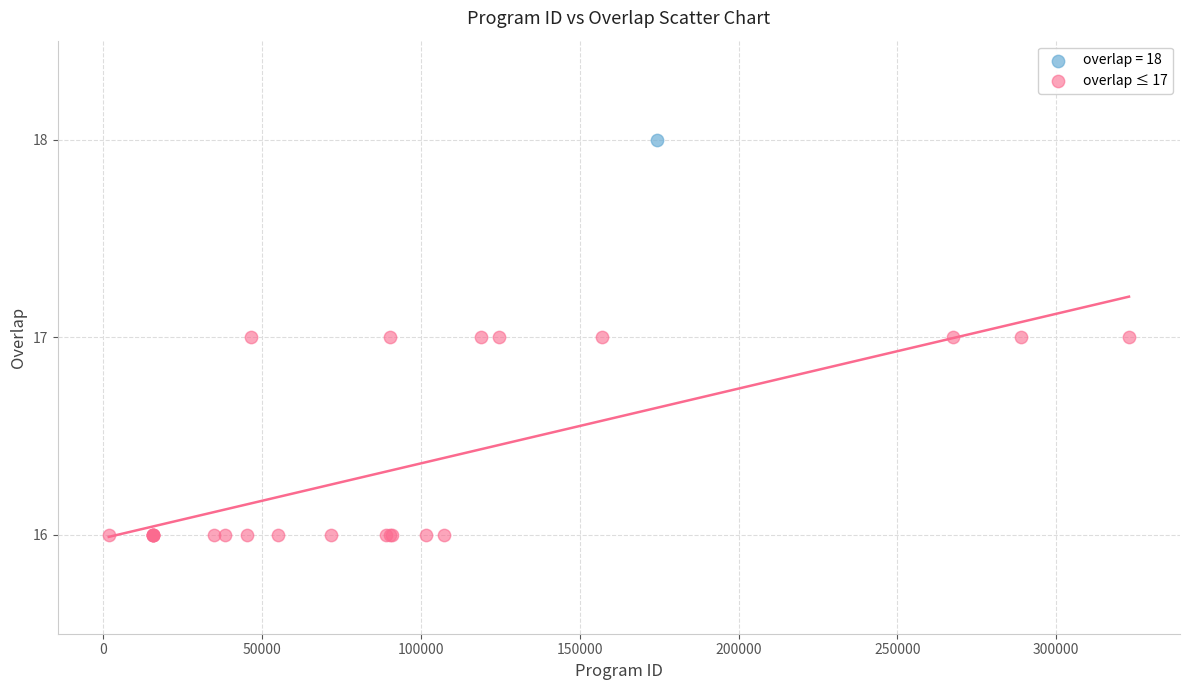

What are all the series names shown in the legend?

overlap = 18, overlap ≤ 17